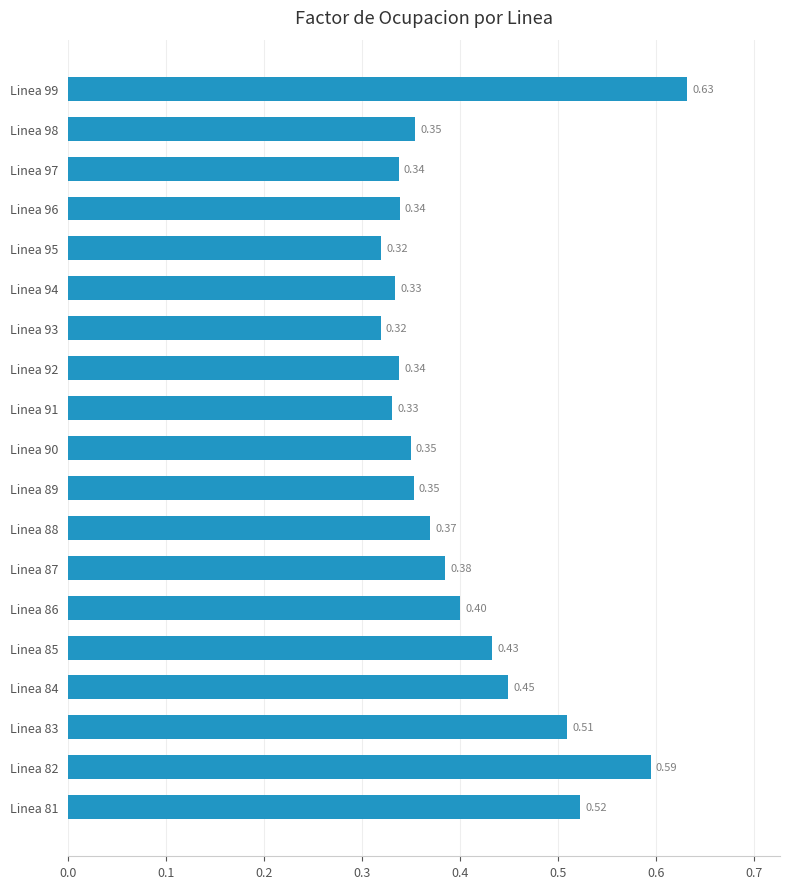

How many distinct data groups are displayed?

1